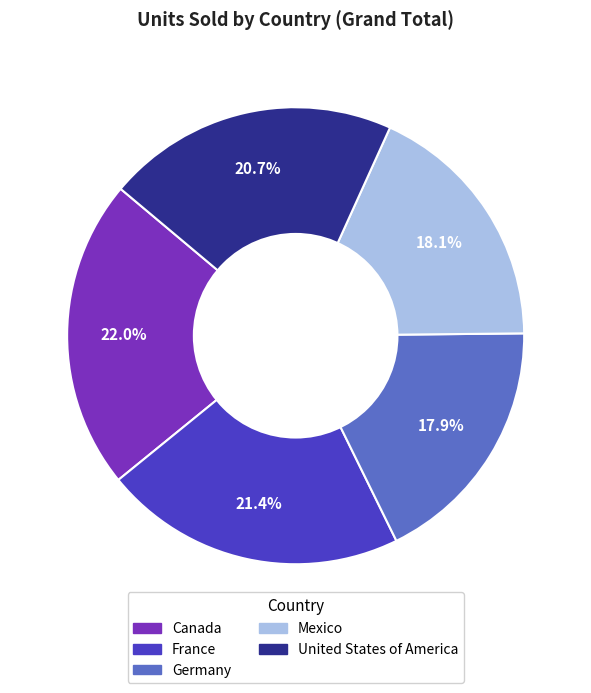

Which category has the biggest portion of the pie?

Canada